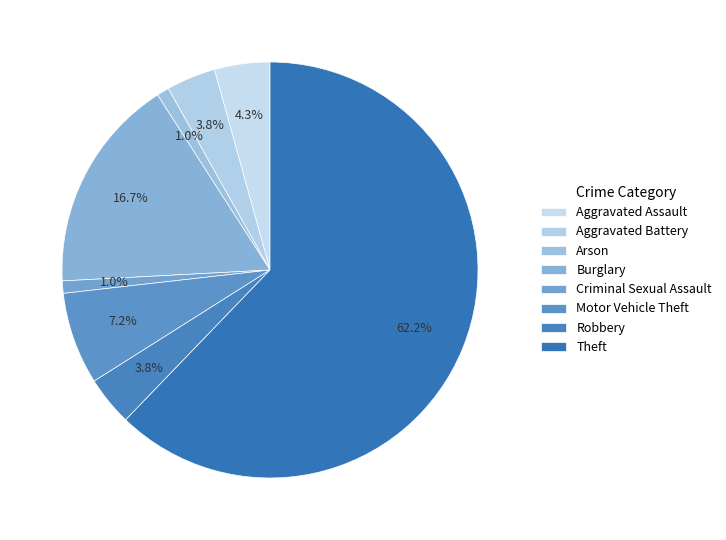

What is the smallest slice in the pie chart?

Arson